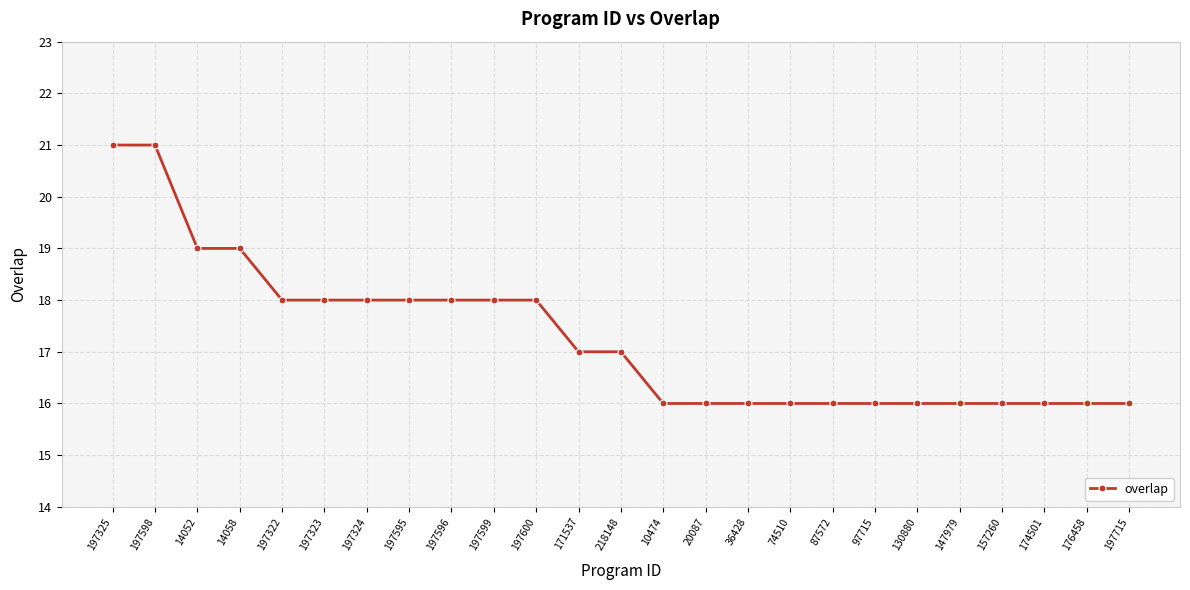

What is the difference between the maximum and minimum values?

5